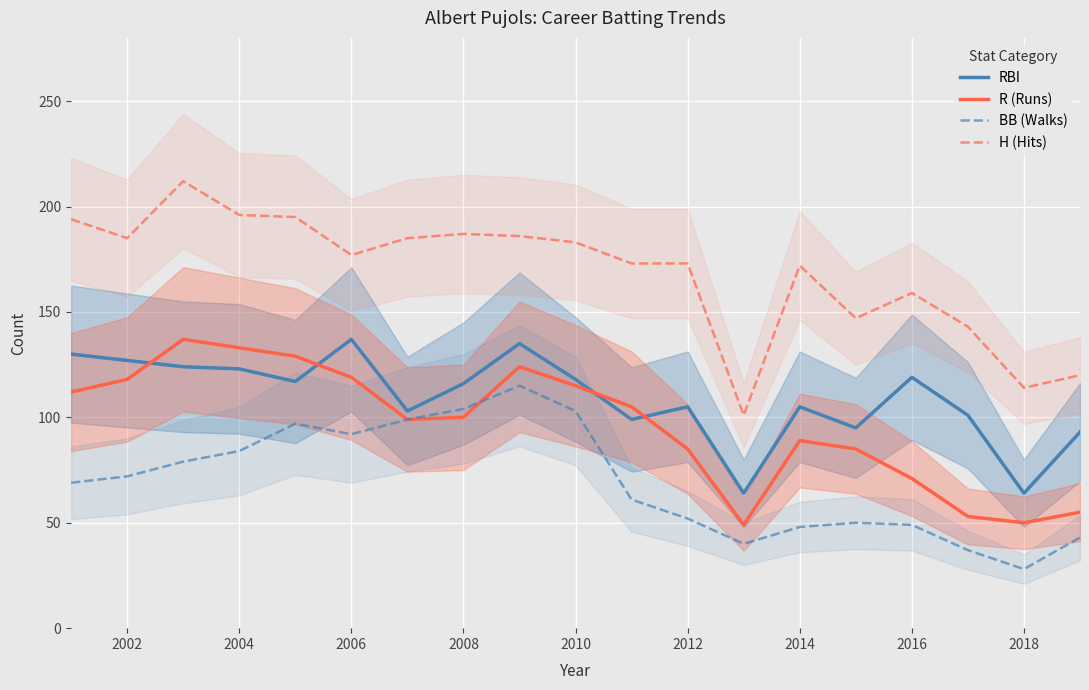

True or false: RBI has more than 0 interior local peaks.

True